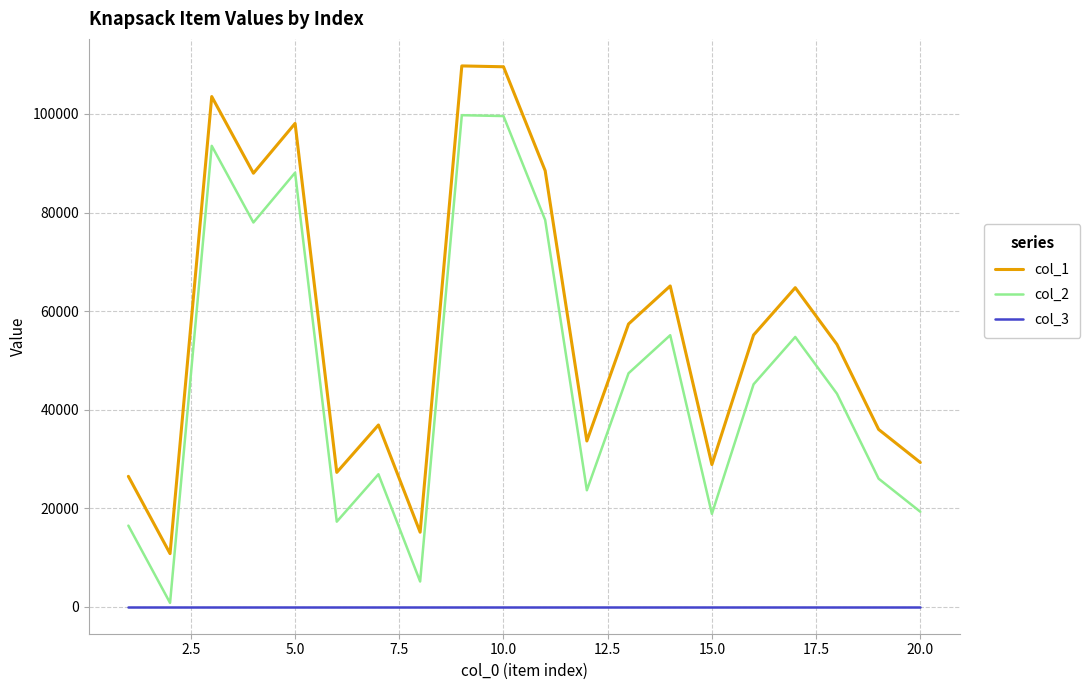

What is the difference between the maximum and minimum values in the col_1 series?

98978